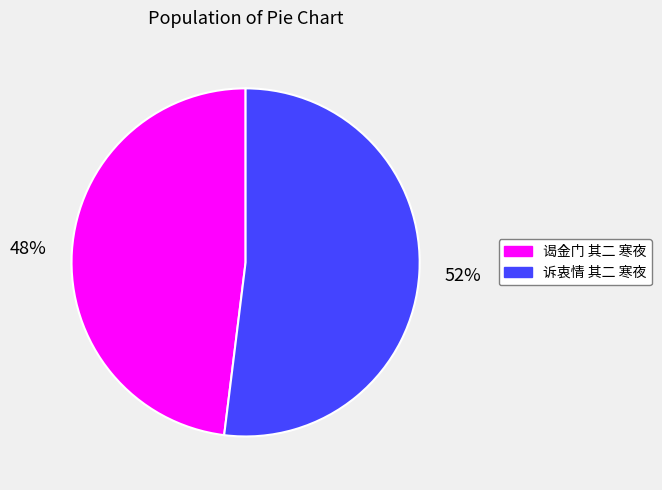

Between 诉衷情 其二 寒夜 and 谒金门 其二 寒夜, which is larger?

诉衷情 其二 寒夜